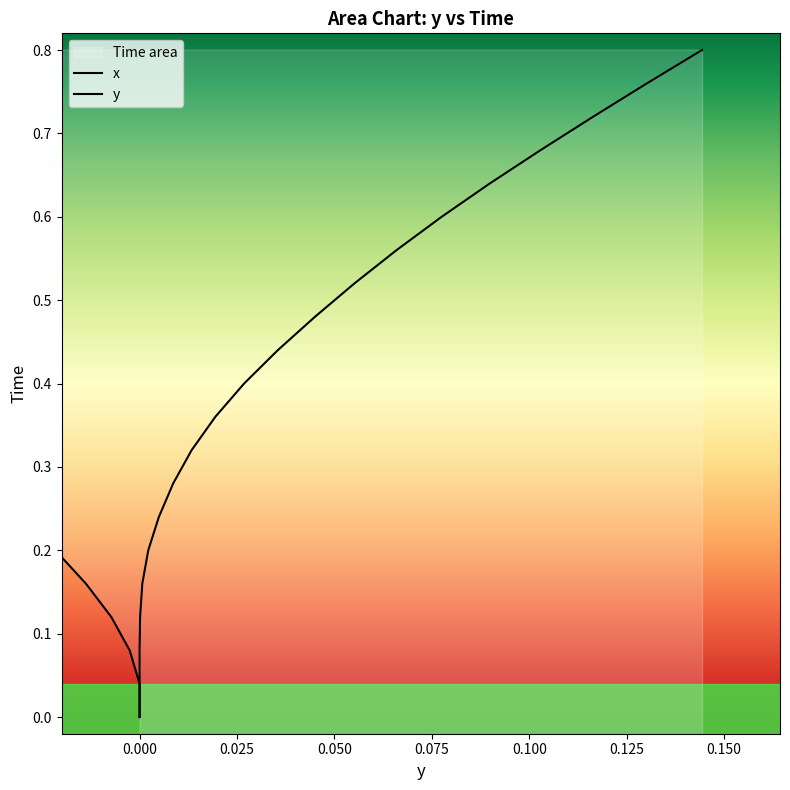

True or false: y and x intersect in this chart.

False